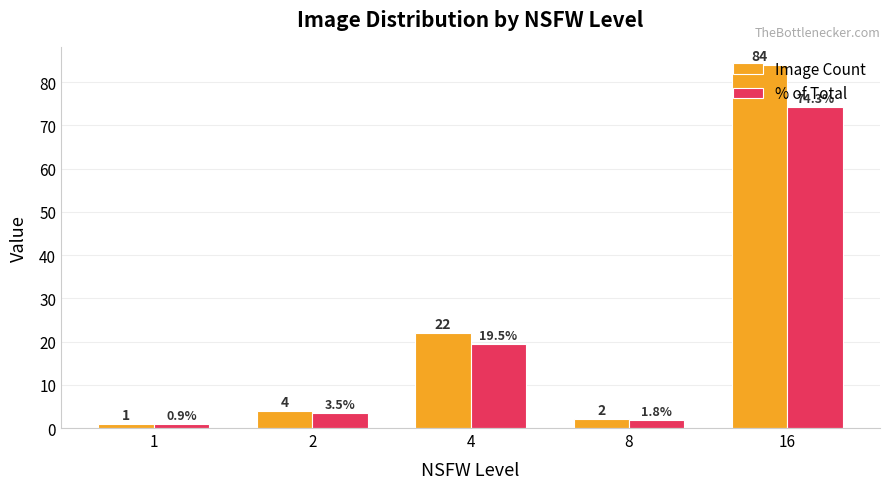

At how many categories does at least one series exceed 44?

1